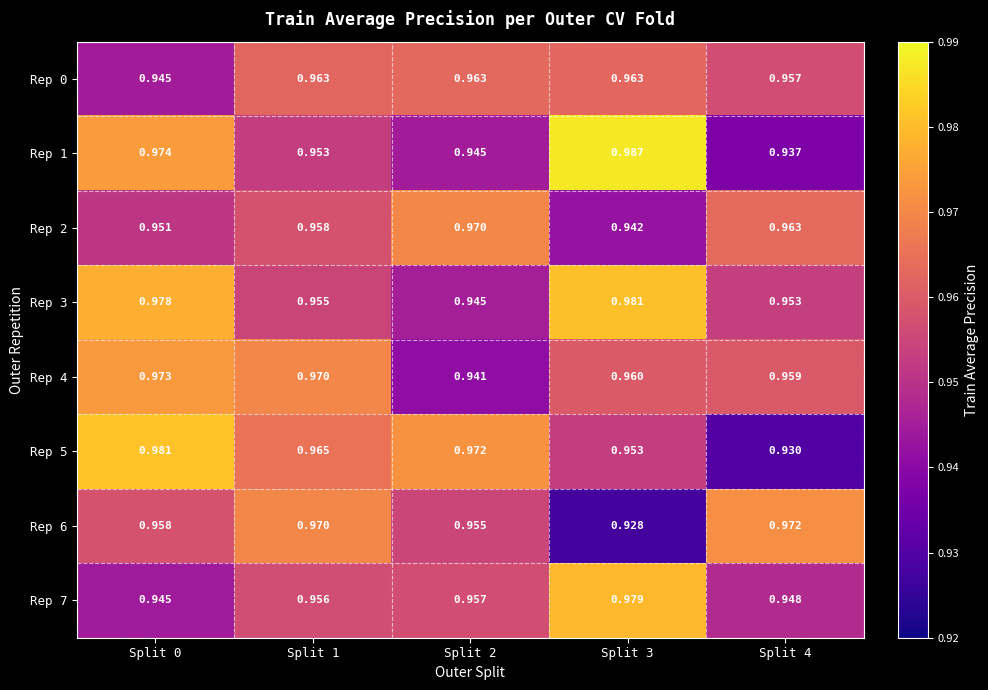

Is the value of Rep 3 at Split 3 greater than the value of Rep 7 at Split 4?

Yes